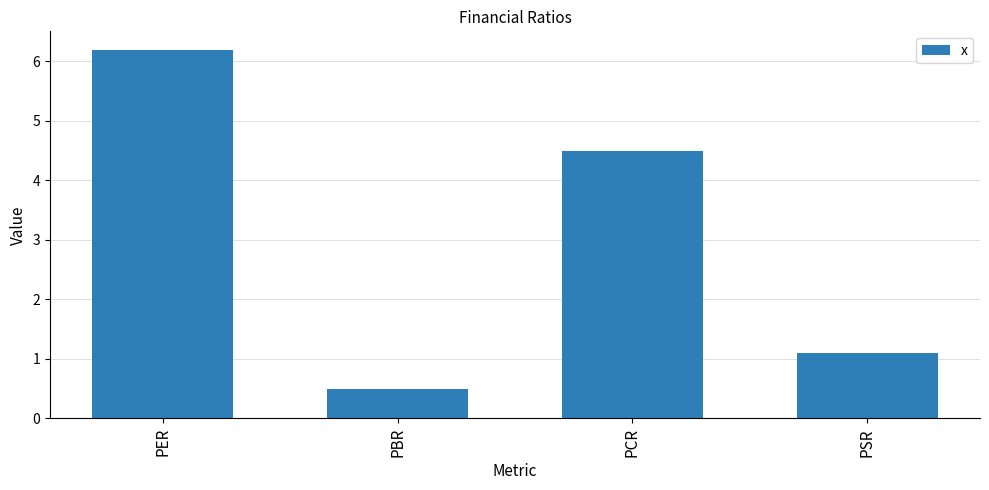

True or false: the data shows 1.1 at PSR.

True